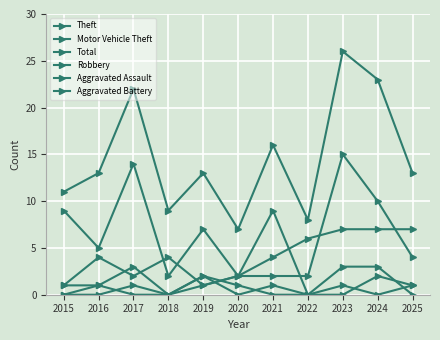

Between 2017 and 2023, which series saw the biggest shift?

Motor Vehicle Theft